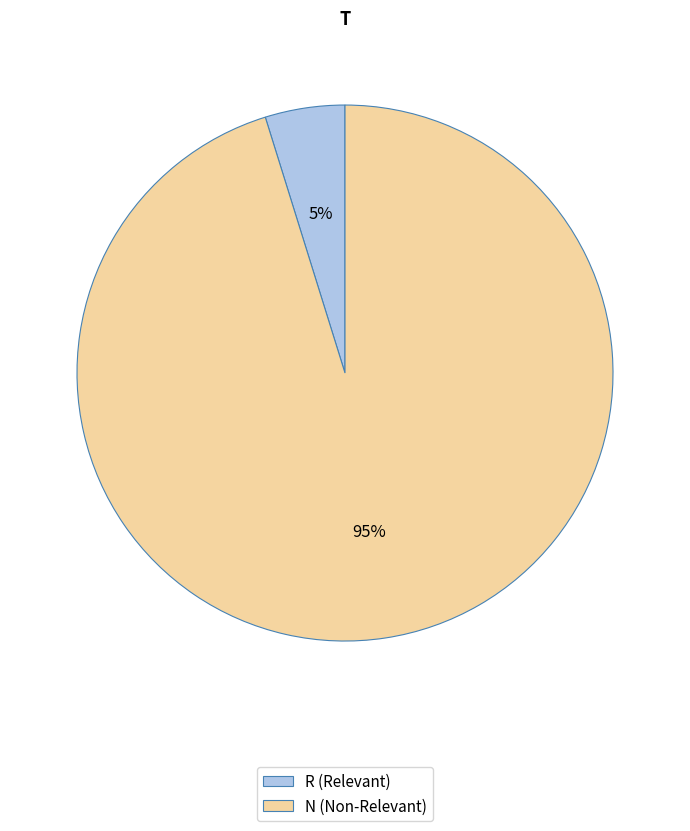

How many segments does this pie chart have?

2